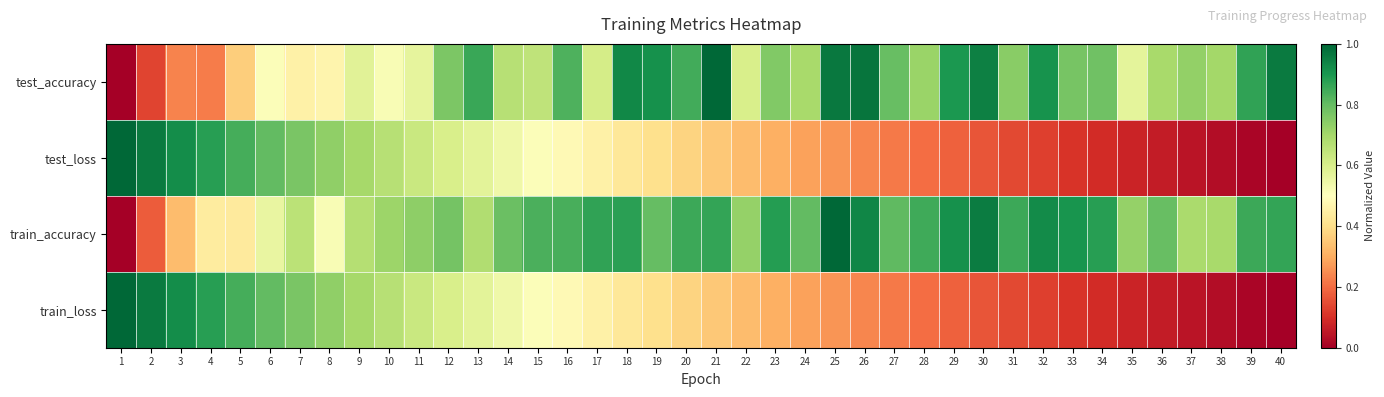

At 25, list the series in order from largest to smallest.

train_accuracy, test_accuracy, test_loss, train_loss